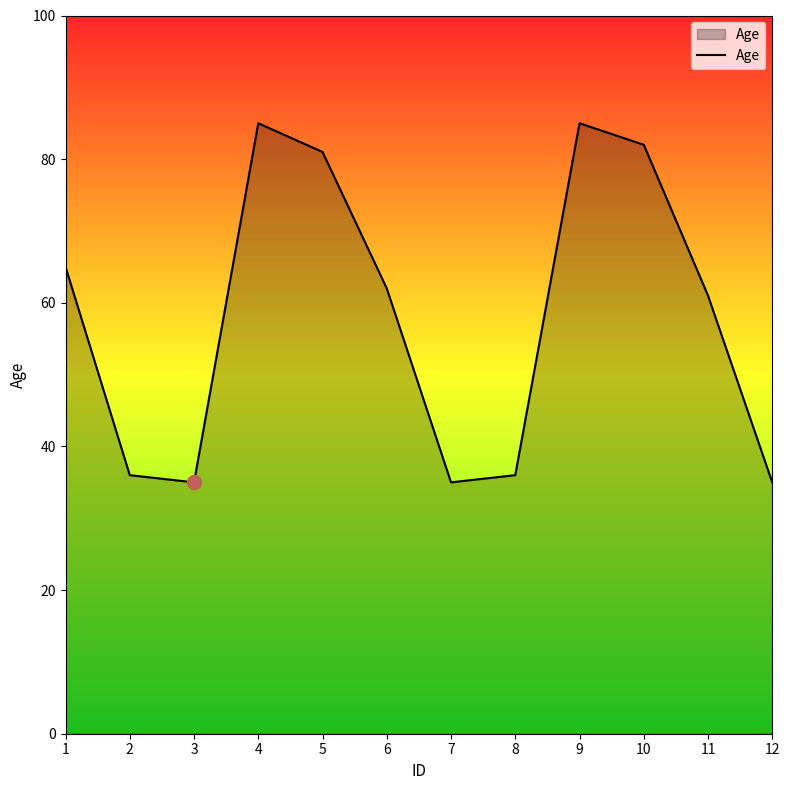

Is it true that the value at 4 is 52?

False